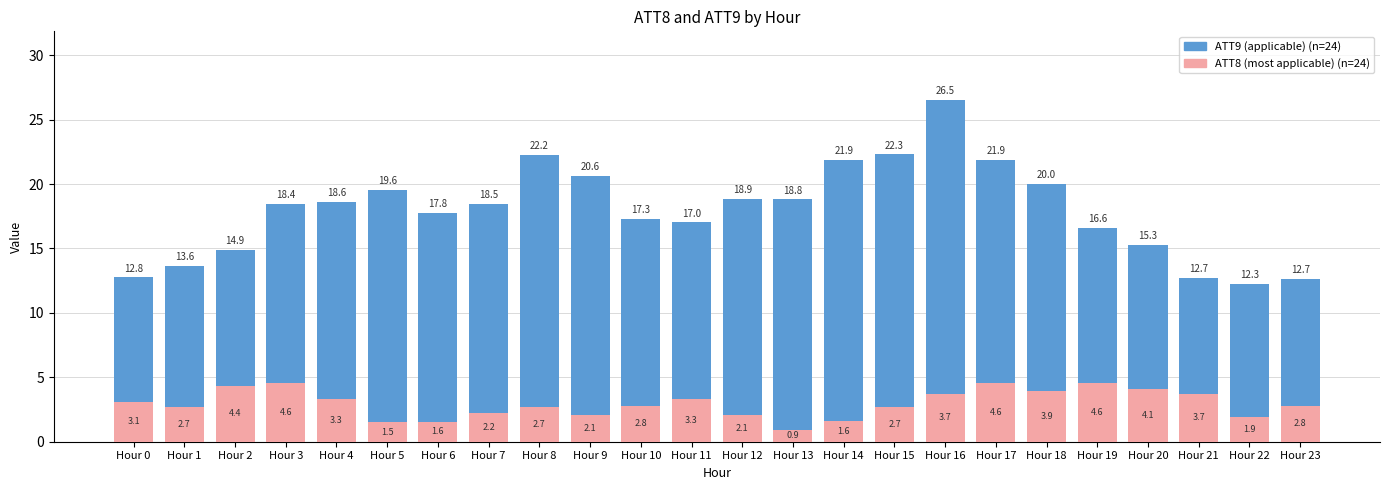

Count the number of categories in the chart.

24